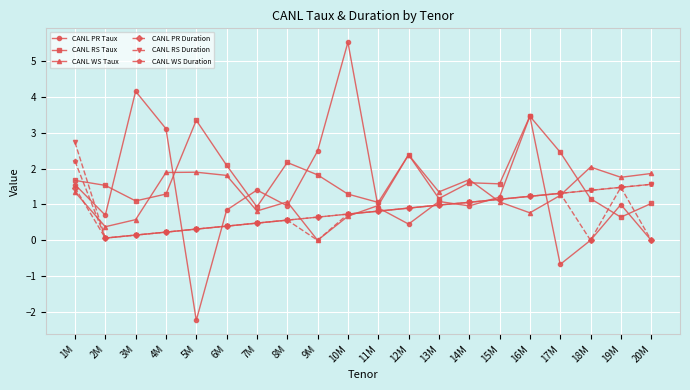

True or false: CANL RS Duration and CANL RS Taux cross at least once.

True